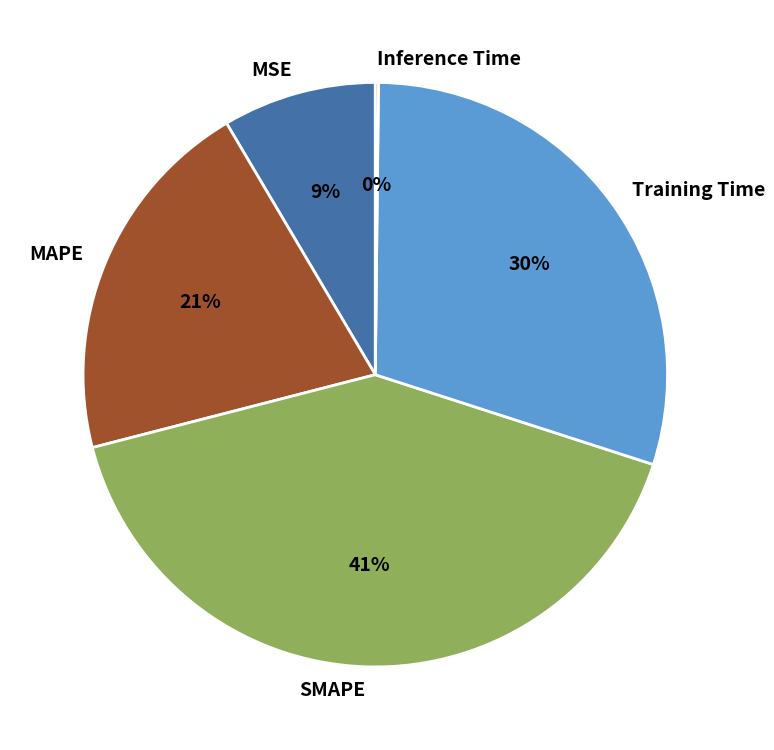

To the nearest percent, what is the average slice percentage?

20%